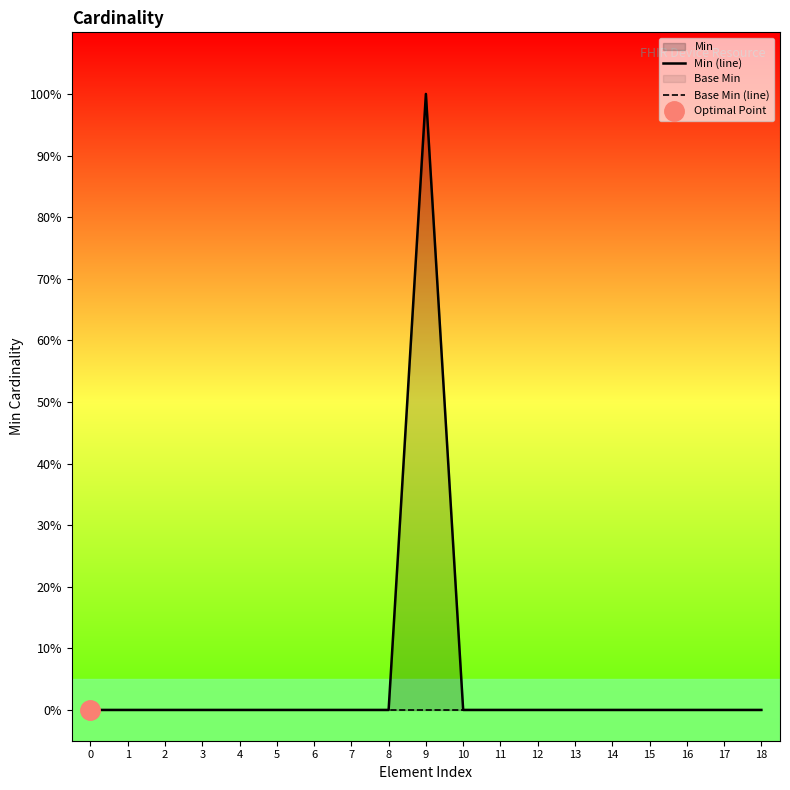

Does the chart have visible grid lines?

No